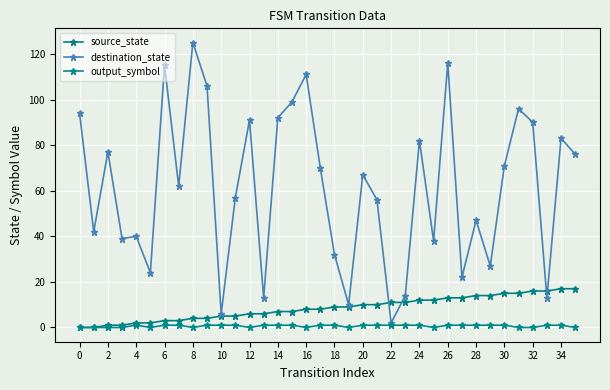

Reading right to left, extract all data points from this chart.

source_state: 17	17	16	16	15	15	14	14	13	13	12	12	11	11	10	10	9	9	8	8	7	7	6	6	5	5	4	4	3	3	2	2	1	1	0	0
destination_state: 76	83	13	90	96	71	27	47	22	116	38	82	14	2	56	67	10	32	70	111	99	92	13	91	57	6	106	125	62	115	24	40	39	77	42	94
output_symbol: 0	1	1	0	0	1	1	1	1	1	0	1	1	1	1	1	0	1	1	0	1	1	1	0	1	1	1	0	1	1	0	1	0	0	0	0